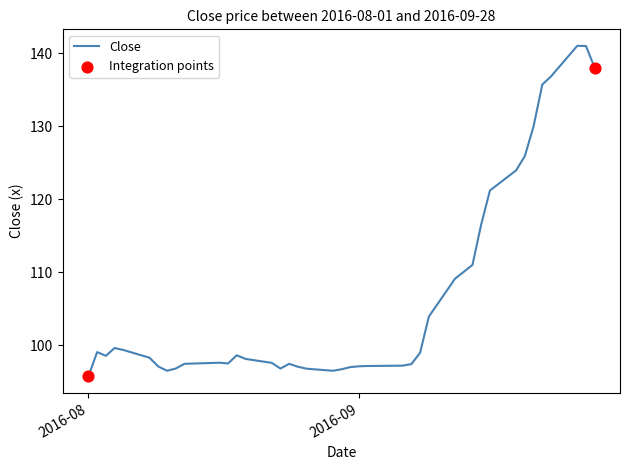

What is the difference between the maximum and minimum values?

45.3